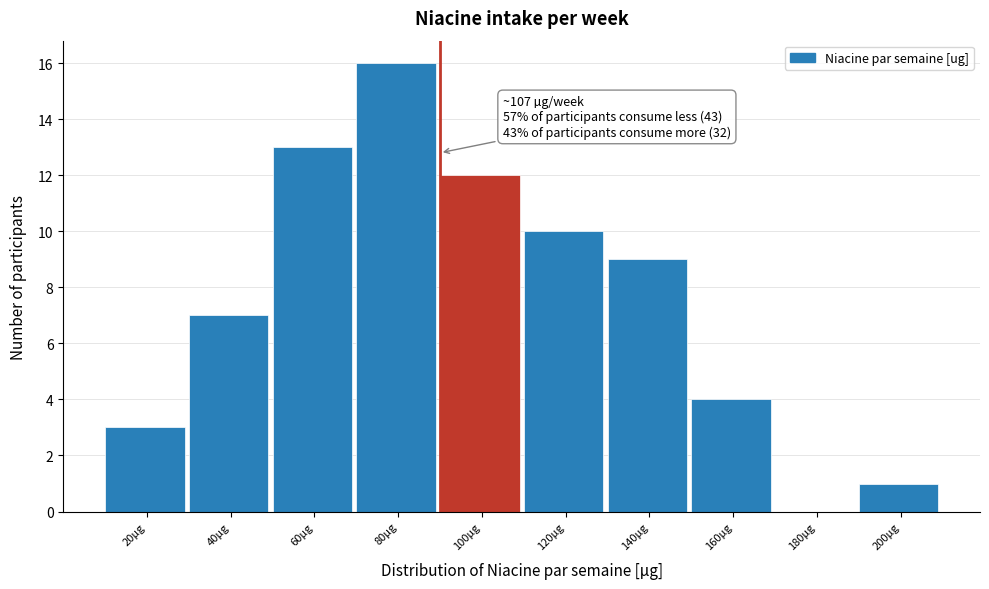

Reading right to left, list all the values displayed in this chart.

200µg=1	180µg=0	160µg=4	140µg=9	120µg=10	100µg=12	80µg=16	60µg=13	40µg=7	20µg=3